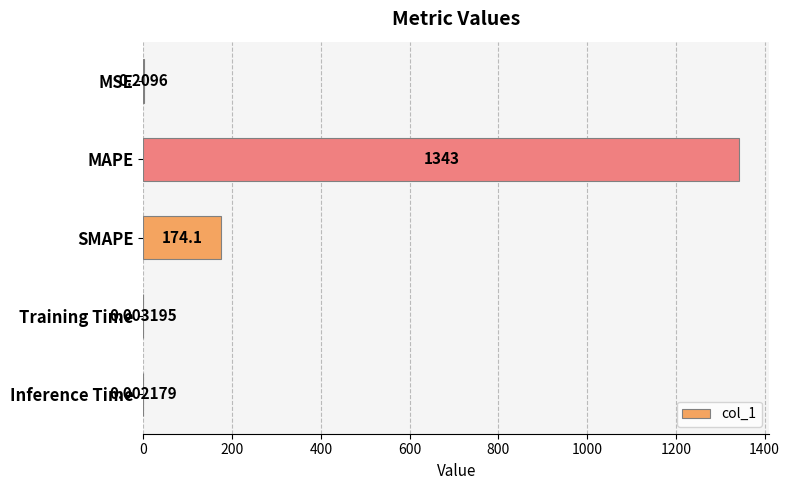

What is the change in value from MAPE to SMAPE?

-1168.6